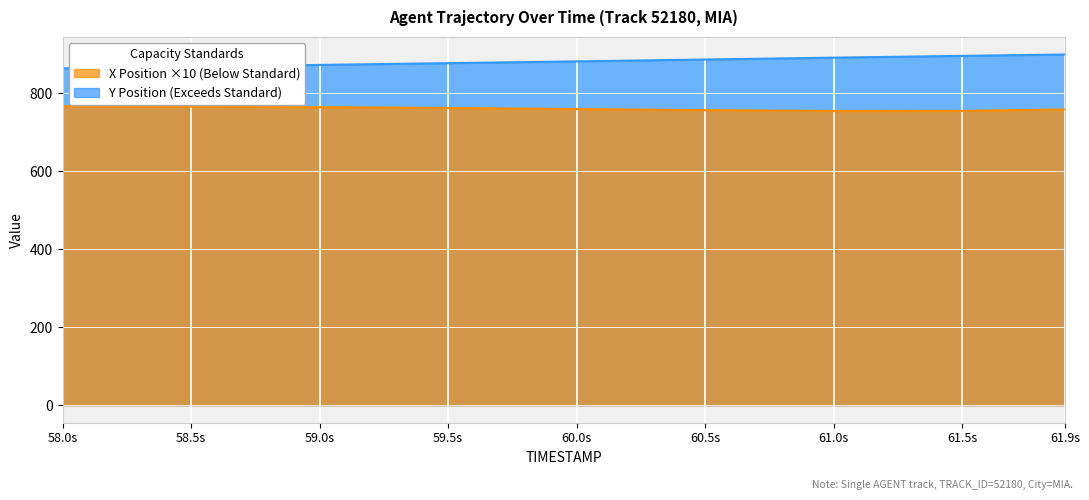

Reading left to right, transcribe all the data shown in this chart.

X: 767.2	766.0	764.8	762.6	759.9	757.0	754.9	755.2	758.9
Y: 864.5	868.9	873.2	877.7	882.2	887.0	891.8	896.4	900.0